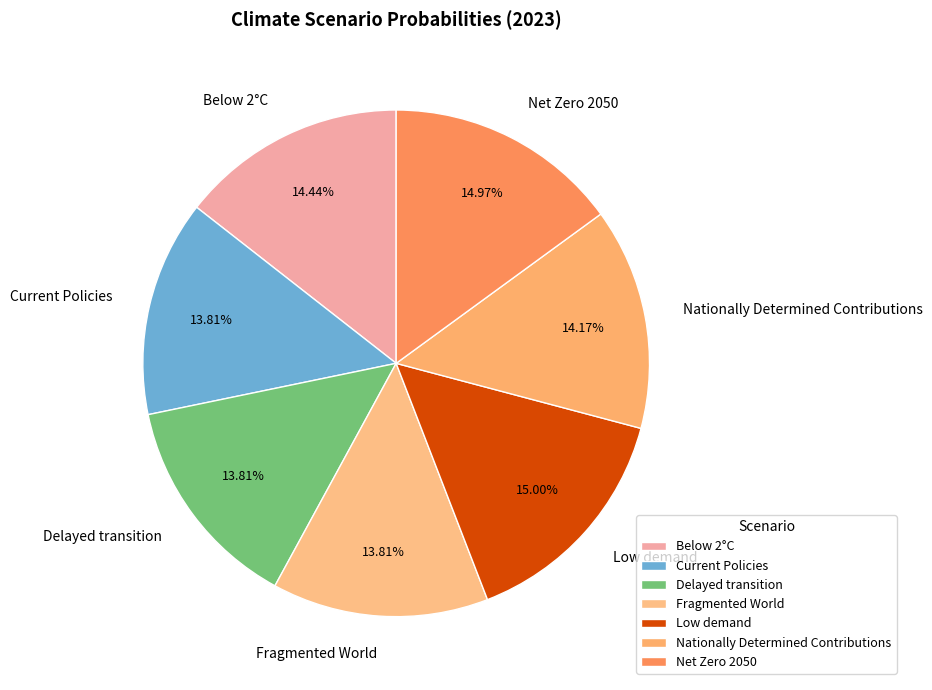

How many segments does this pie chart have?

7